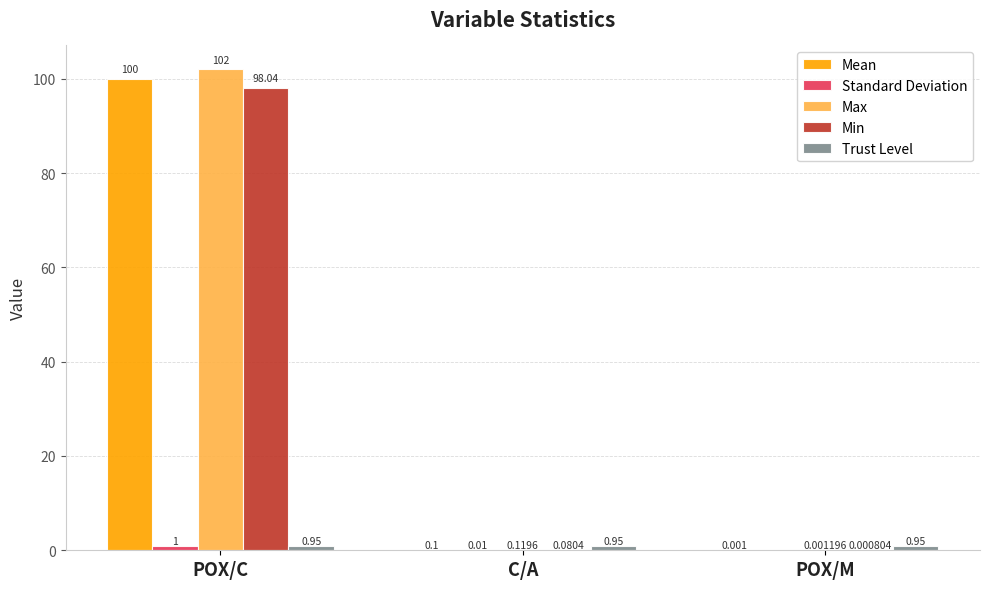

At which category is the sum across all series the highest?

POX/C